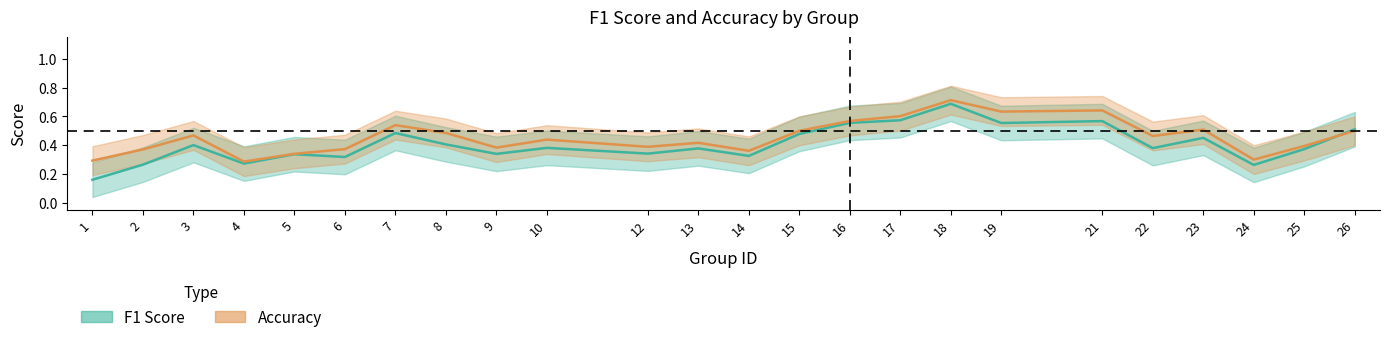

At 12, list the series in order from largest to smallest.

accuracy, f1